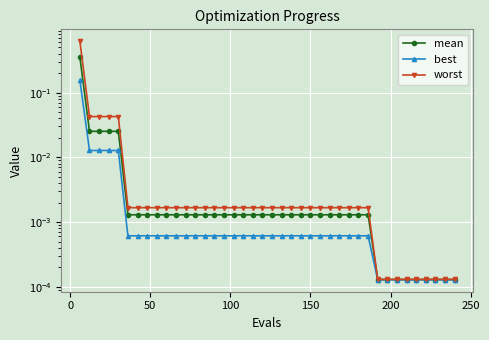

Reading left to right, extract all data points from this chart.

mean: 0.4	0.0	0.0	0.0	0.0	0.0	0.0	0.0	0.0	0.0	0.0	0.0	0.0	0.0	0.0	0.0	0.0	0.0	0.0	0.0	0.0	0.0	0.0	0.0	0.0	0.0	0.0	0.0	0.0	0.0	0.0	0.0	0.0	0.0	0.0	0.0	0.0	0.0	0.0	0.0
best: 0.2	0.0	0.0	0.0	0.0	0.0	0.0	0.0	0.0	0.0	0.0	0.0	0.0	0.0	0.0	0.0	0.0	0.0	0.0	0.0	0.0	0.0	0.0	0.0	0.0	0.0	0.0	0.0	0.0	0.0	0.0	0.0	0.0	0.0	0.0	0.0	0.0	0.0	0.0	0.0
worst: 0.6	0.0	0.0	0.0	0.0	0.0	0.0	0.0	0.0	0.0	0.0	0.0	0.0	0.0	0.0	0.0	0.0	0.0	0.0	0.0	0.0	0.0	0.0	0.0	0.0	0.0	0.0	0.0	0.0	0.0	0.0	0.0	0.0	0.0	0.0	0.0	0.0	0.0	0.0	0.0